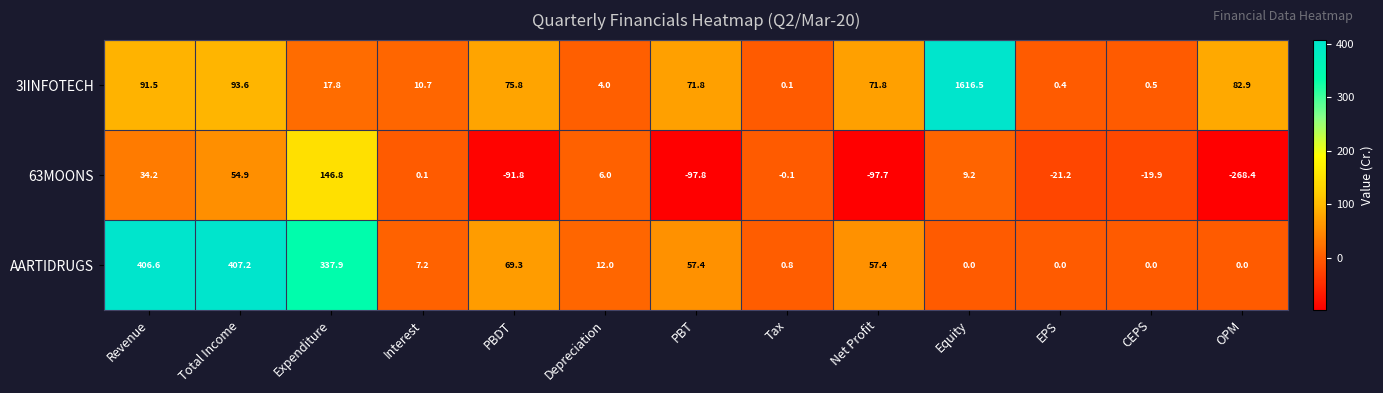

At which label is 63MOONS closest to -60?

PBDT